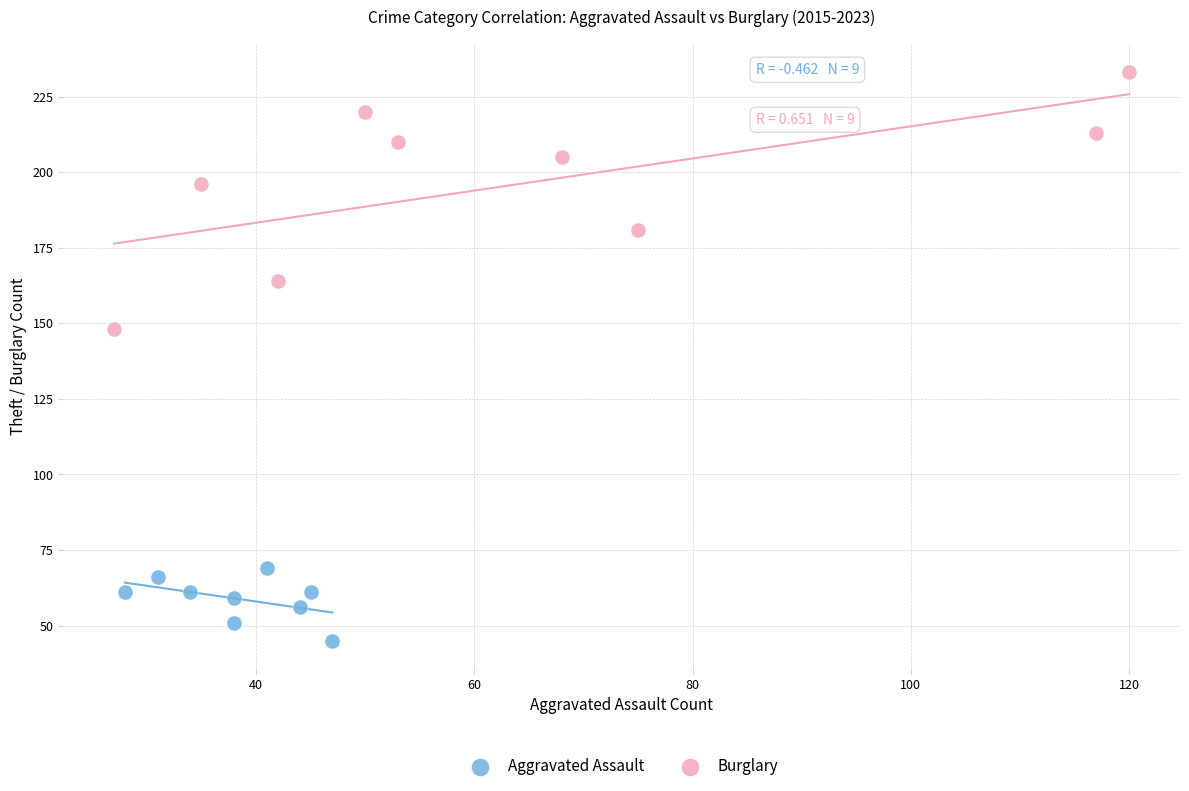

Which series reaches the minimum Y coordinate?

Aggravated Assault